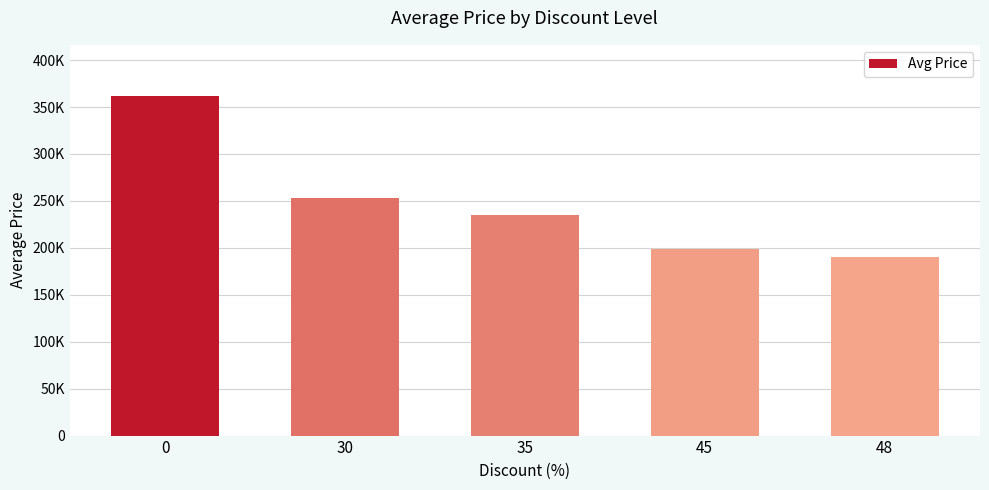

List the labels in order of value, largest first.

0, 30, 35, 45, 48